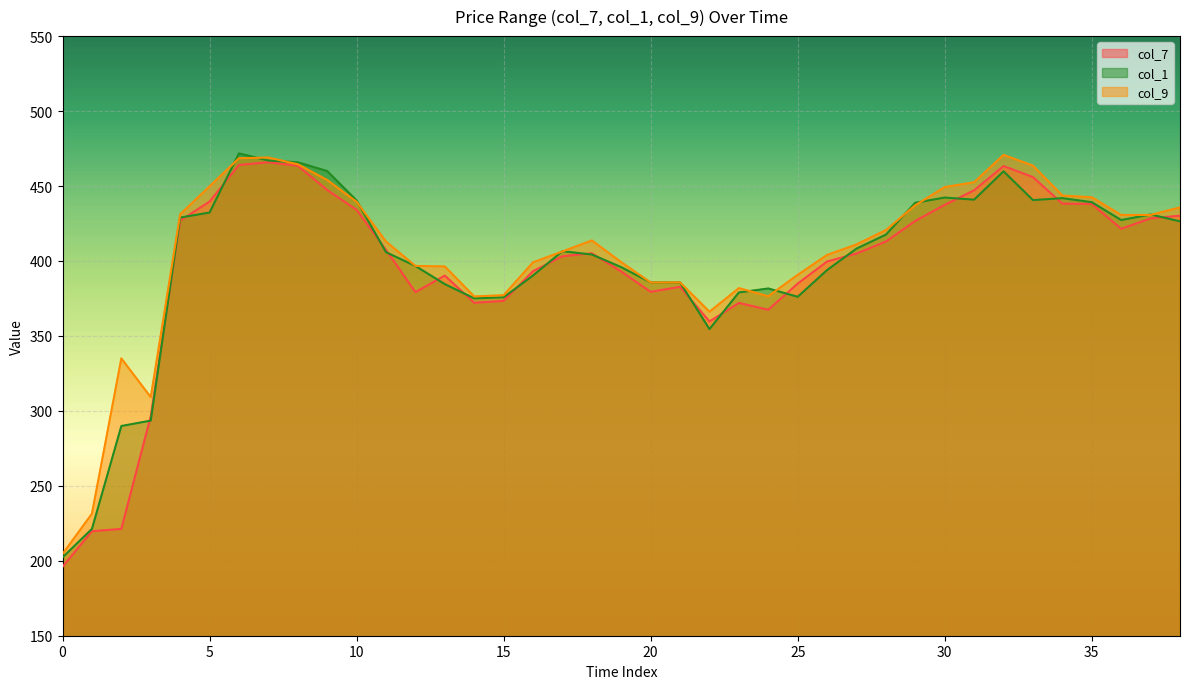

What is the sum of all col_9 values?

15813.2